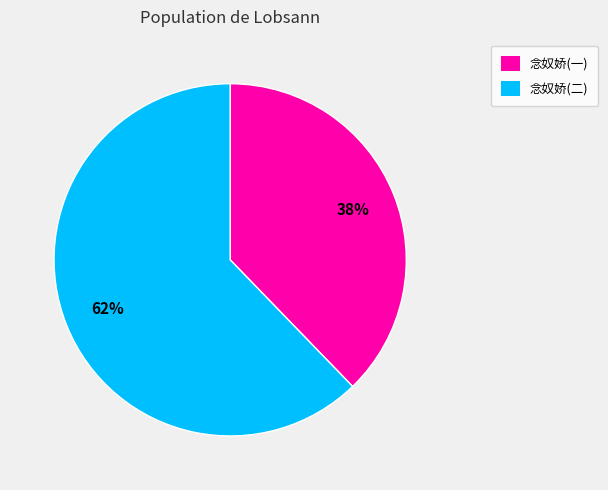

To the nearest percent, what is the average slice percentage?

50%